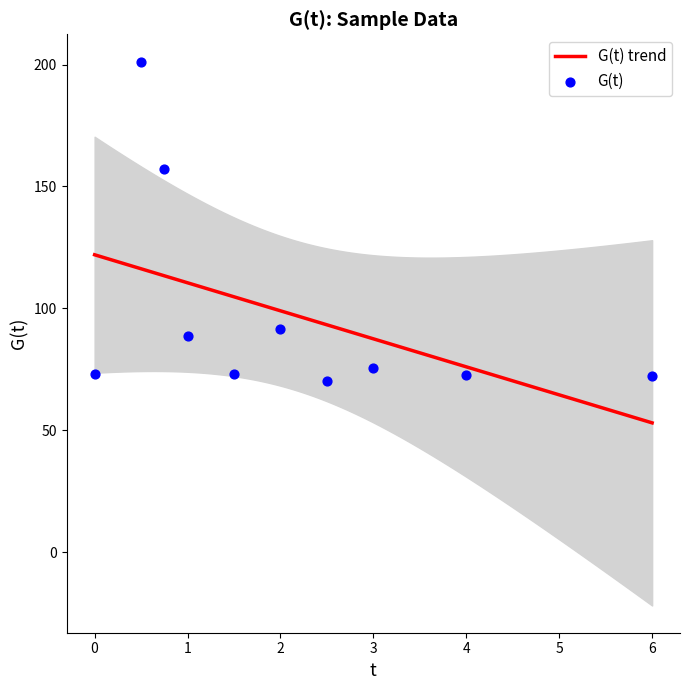

Approximately how many times larger is the value at 2.0 compared to 3.0?

1.2